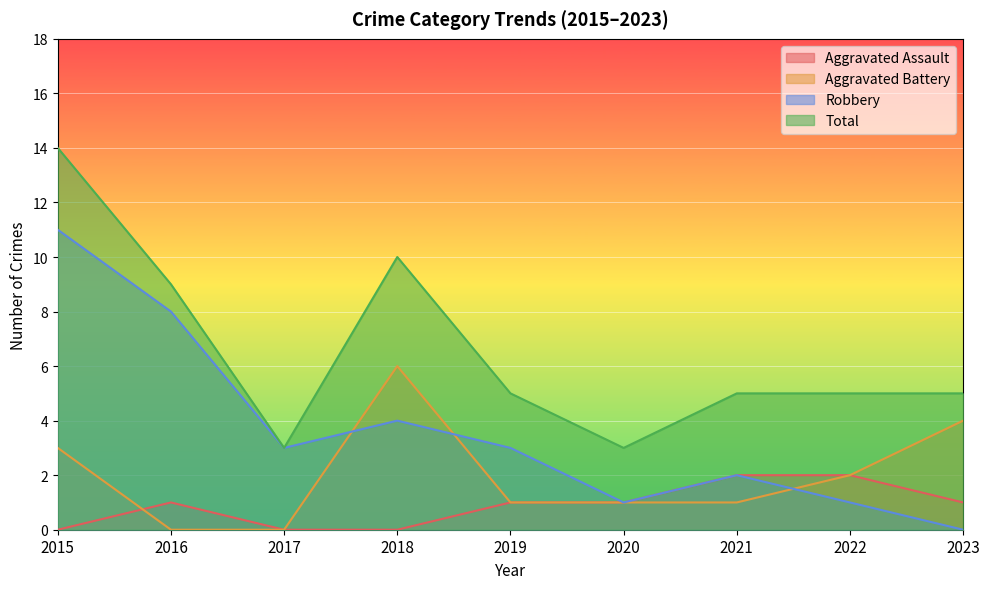

List the series in order of their peak value, highest first.

Total, Robbery, Aggravated Battery, Aggravated Assault